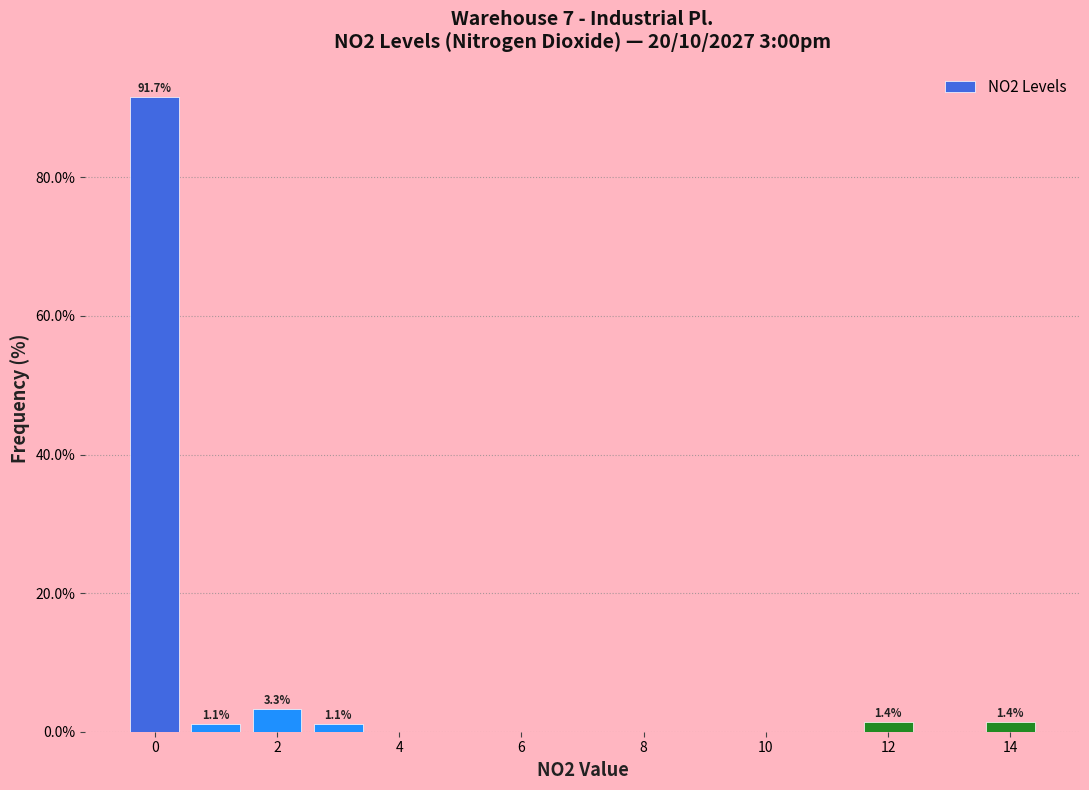

Which range on the x-axis has the tallest bar?

-0.5 to 0.5